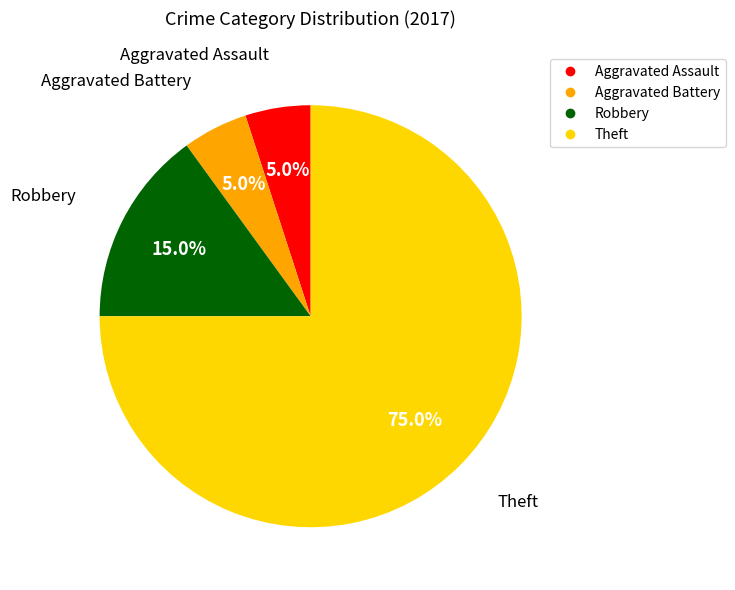

Which slice is the largest?

Theft